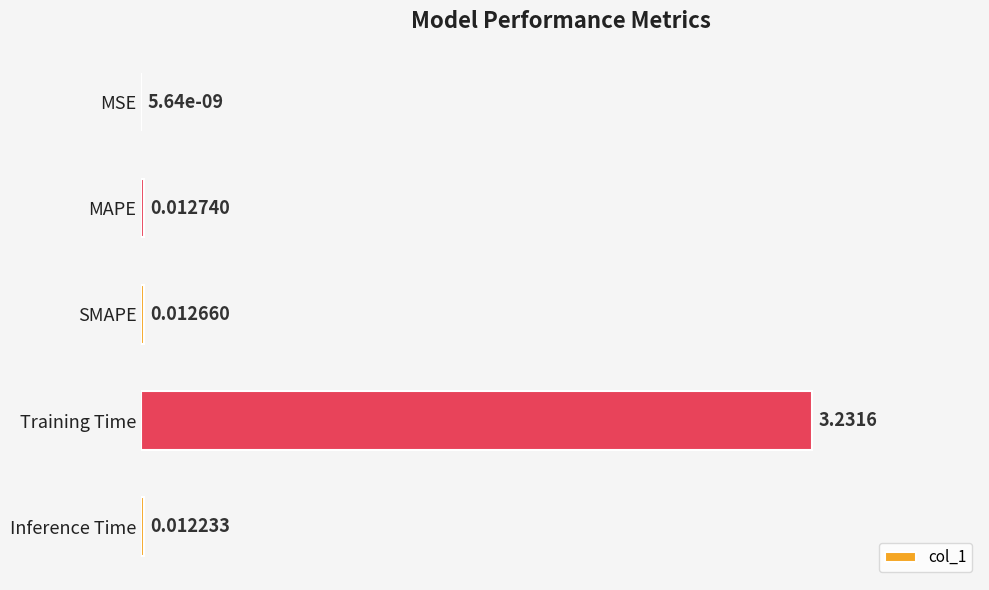

Count the number of categories in the chart.

5